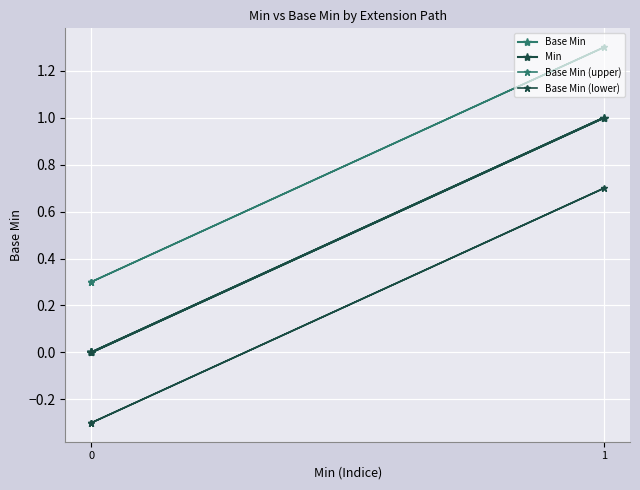

True or false: Base Min (lower) has a value of 0.4 at 1.

False